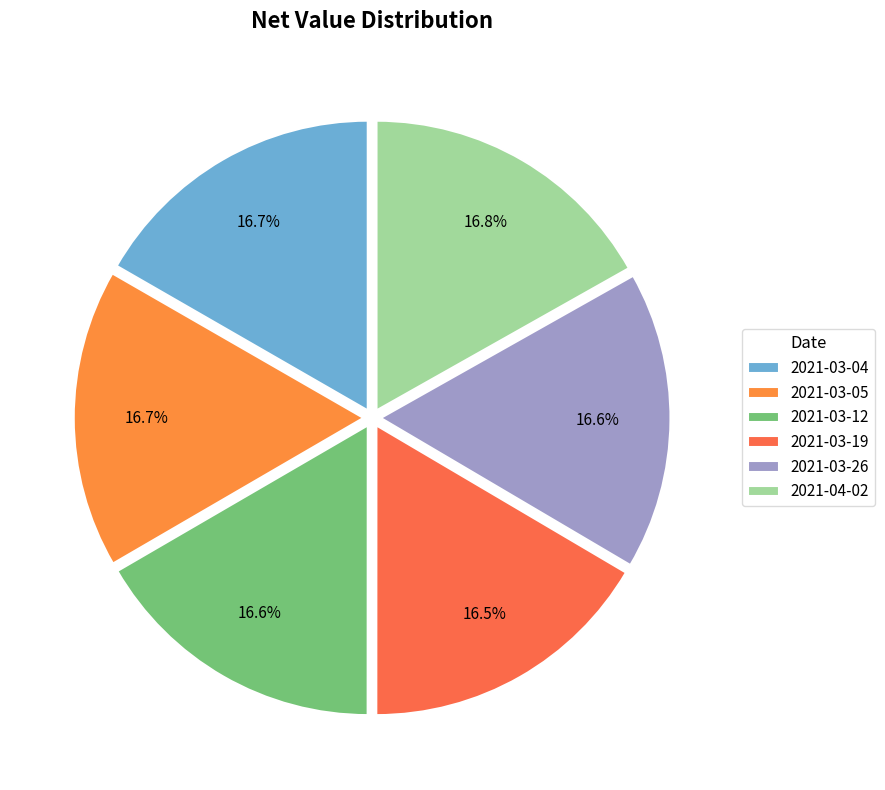

Combined, do 2021-03-19 and 2021-03-12 account for over 50%?

No